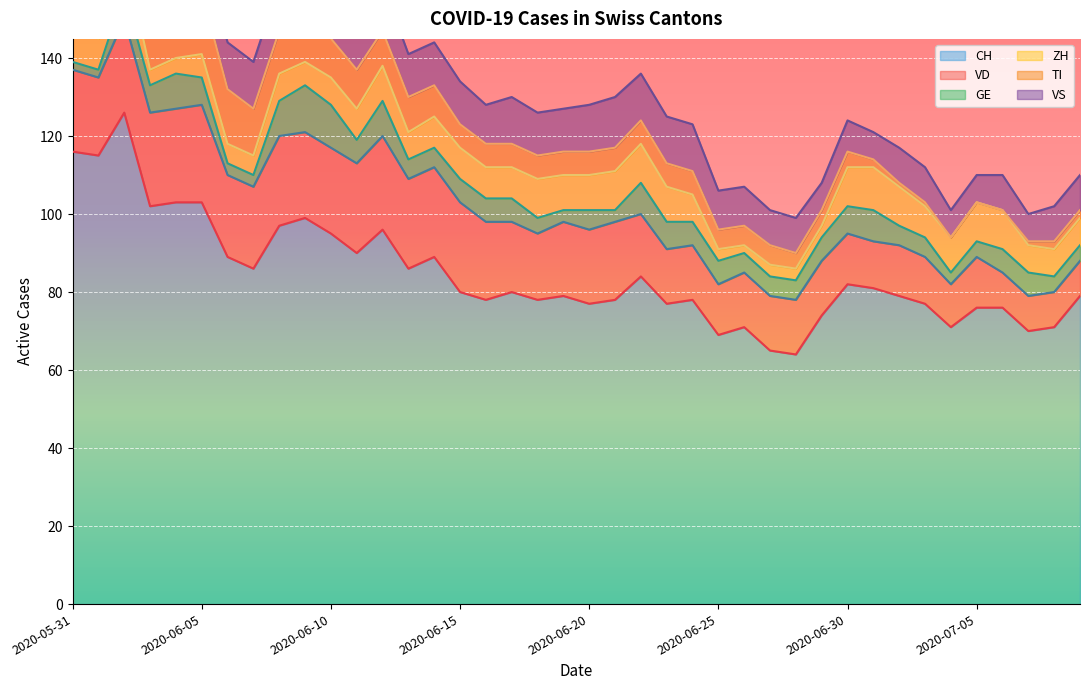

How many lines are shown in the chart?

6